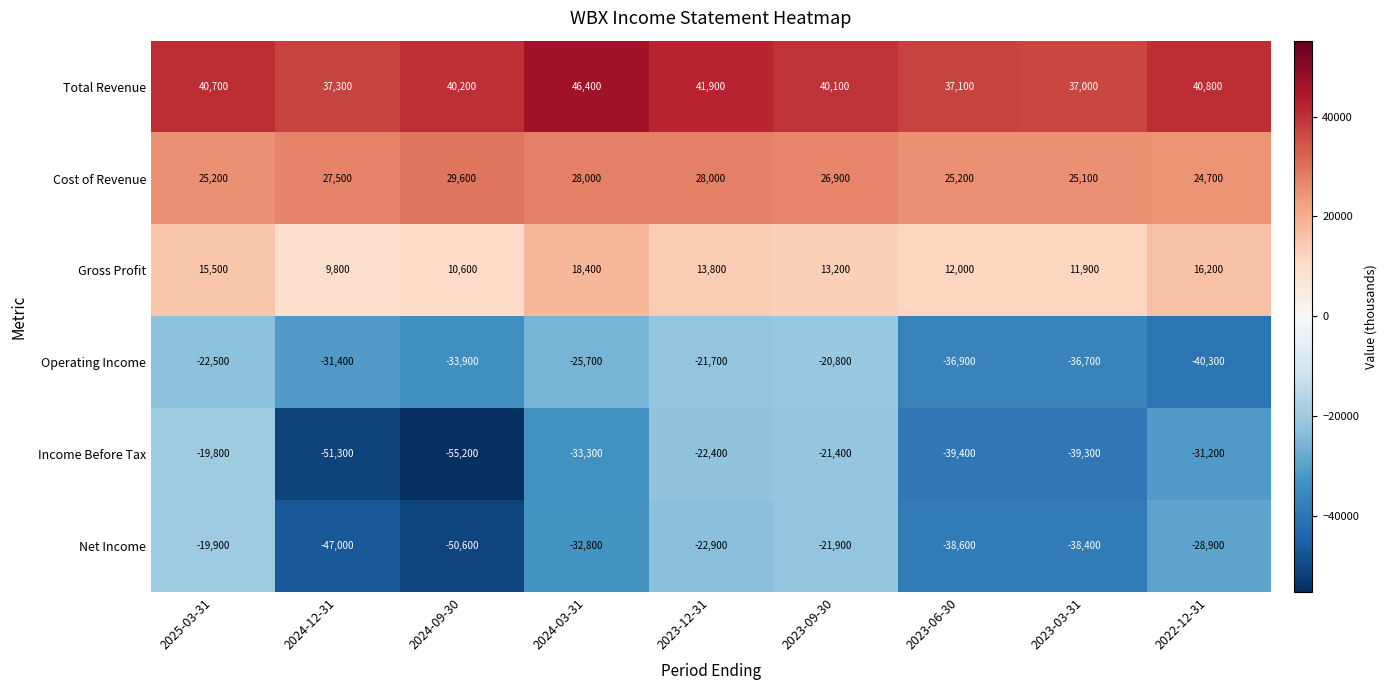

Is it true that Net Income equals -38400 at 2023-03-31?

True